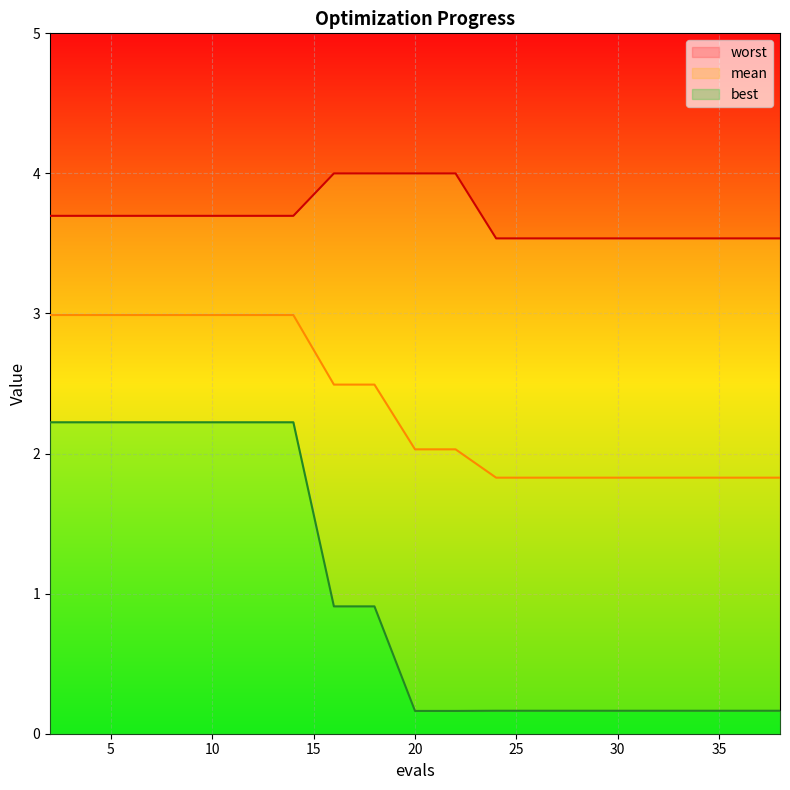

At which category is the sum across all series the highest?

2